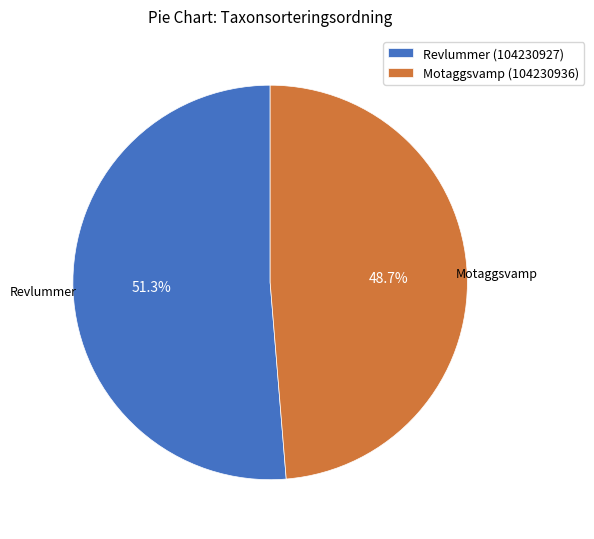

Does any single category account for the majority?

Yes